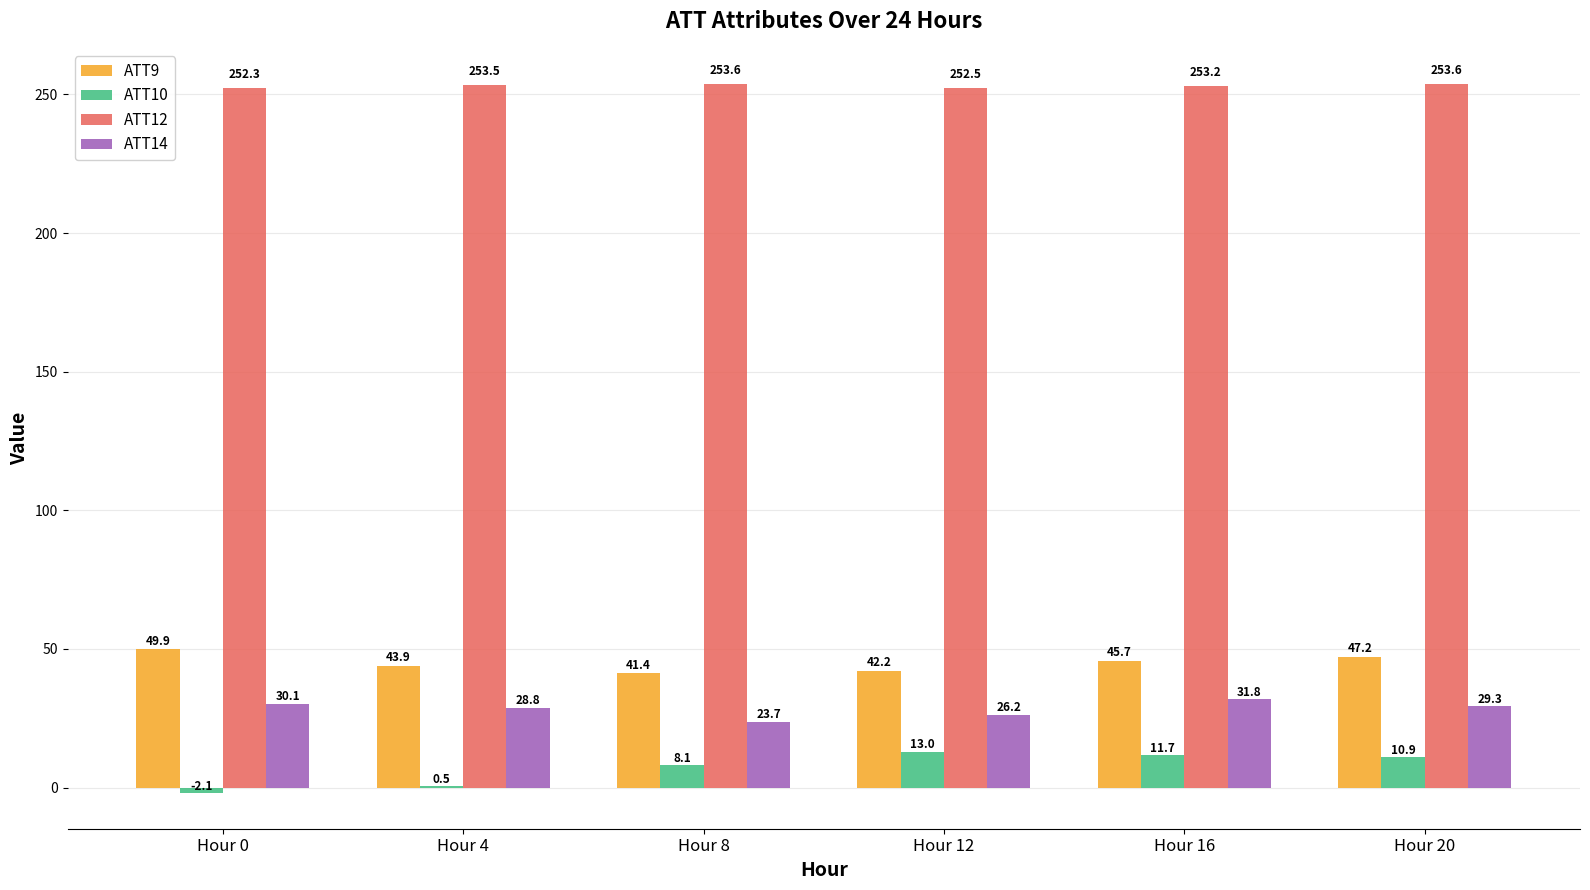

What is the sum of the ATT12 values at Hour 20 and Hour 4?

507.1